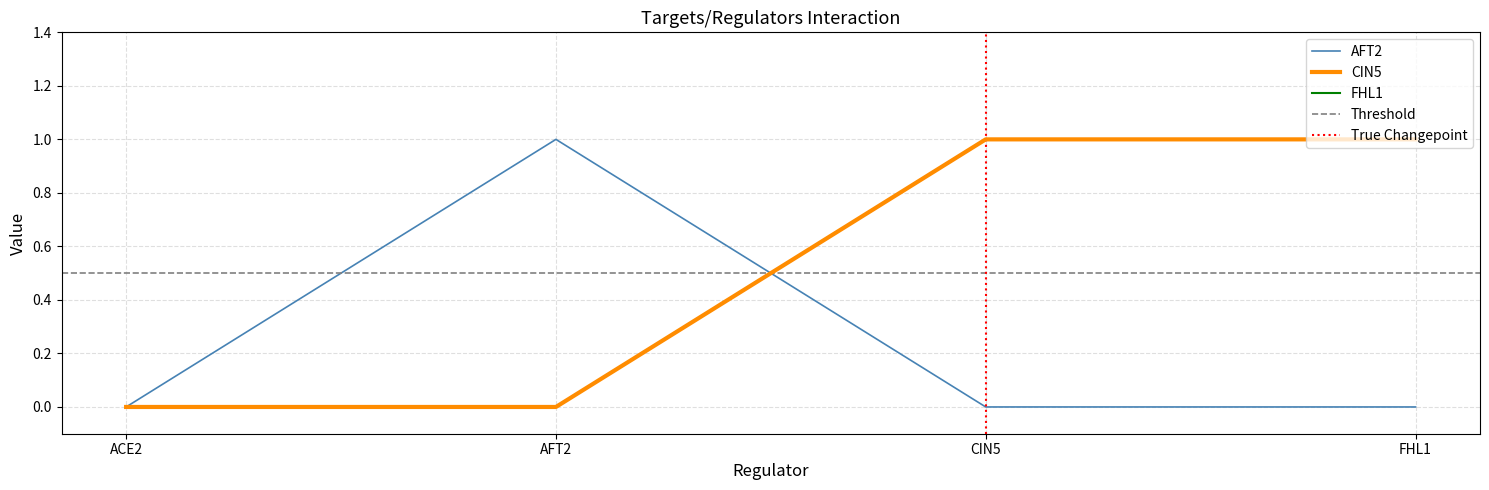

What are all the series names shown in the legend?

AFT2, CIN5, FHL1